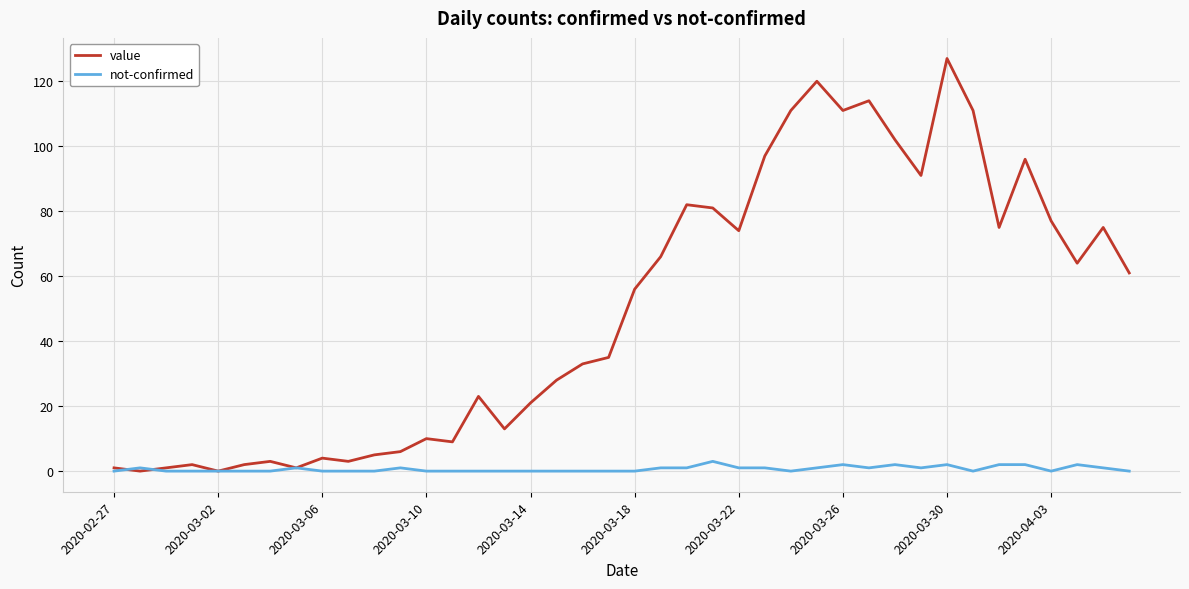

Which series has the largest total across all categories?

value